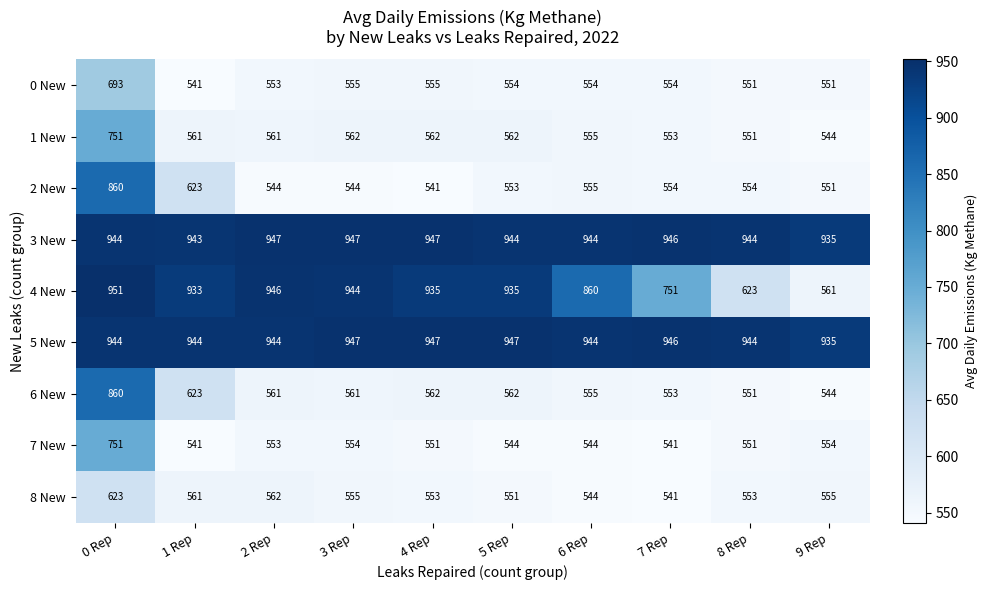

What is the total value across all series at 8 Rep?

5822